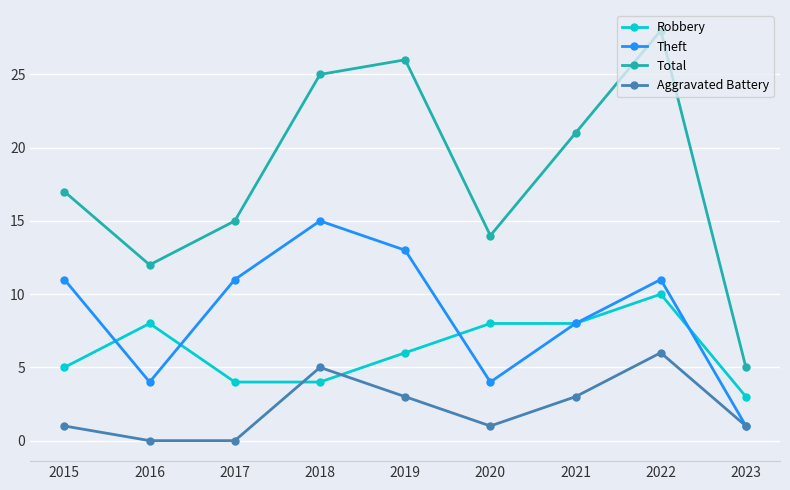

Rank the series at 2022 from highest to lowest value.

Total, Theft, Robbery, Aggravated Battery